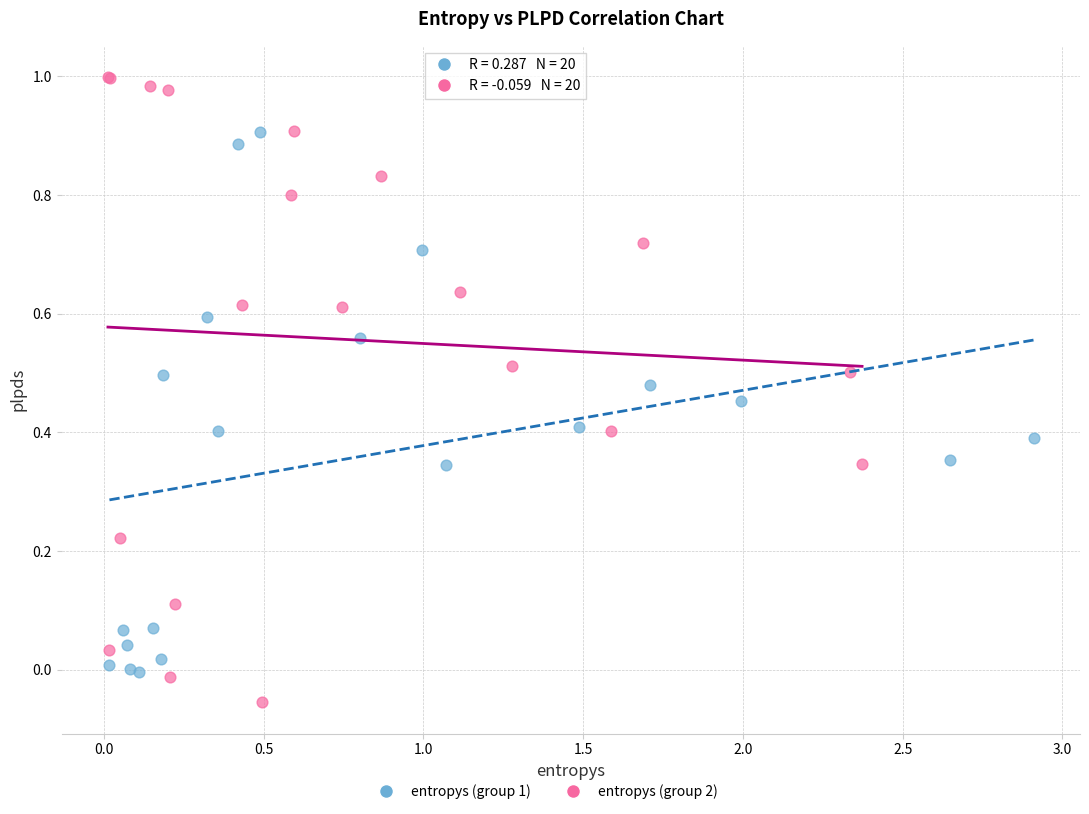

Which series has the largest Y range (max minus min)?

entropys (group 2)